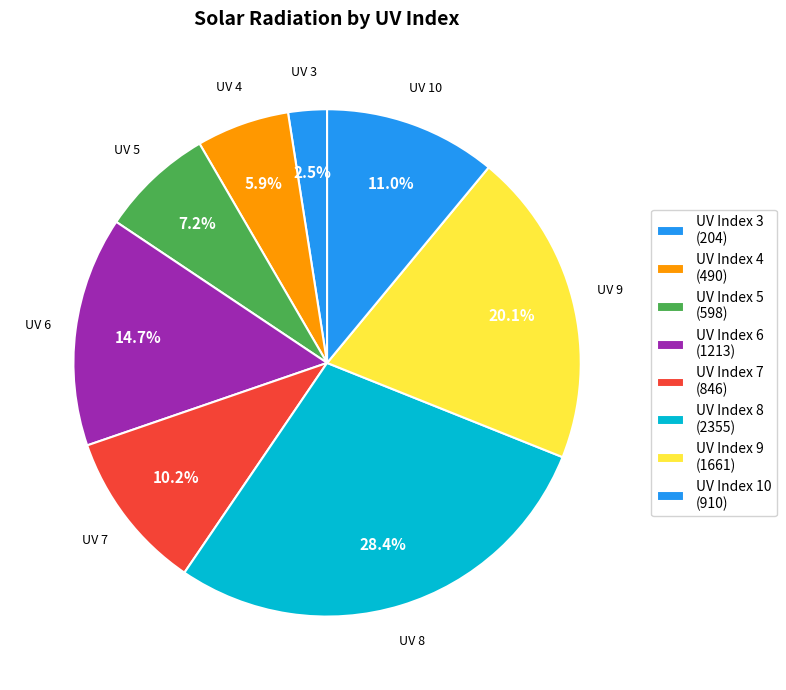

Count the number of slices in the pie.

8